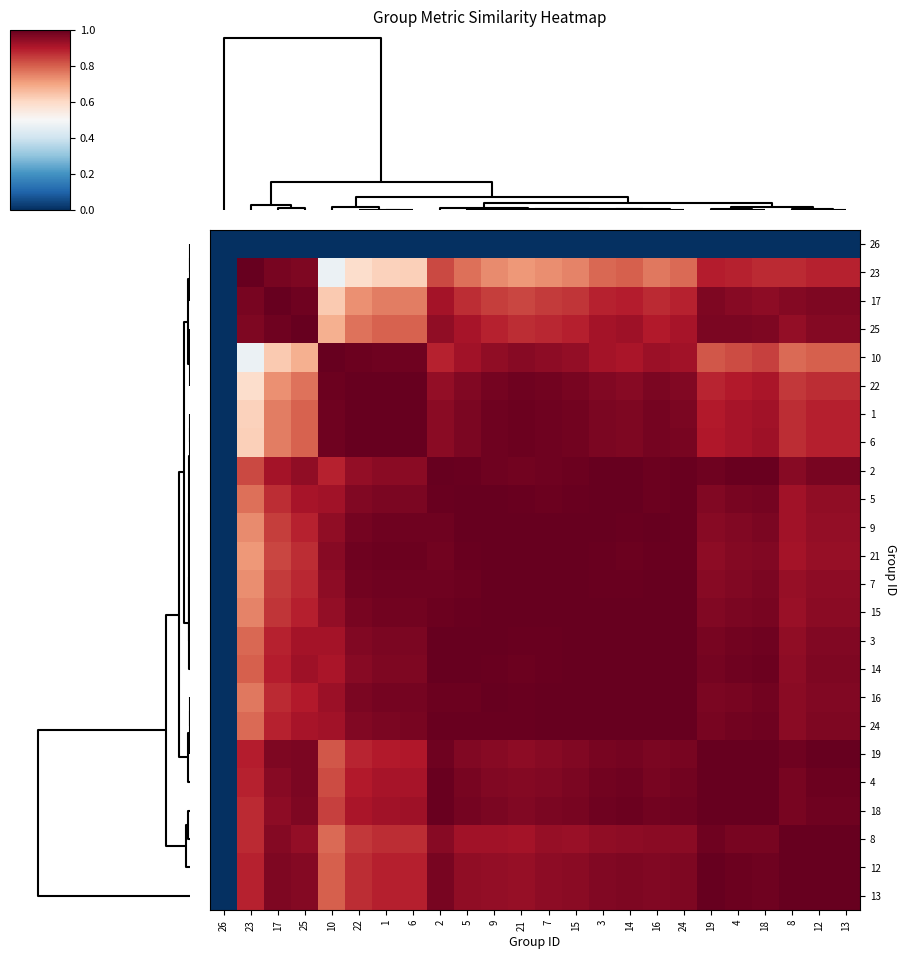

How many data points does each series have?

24